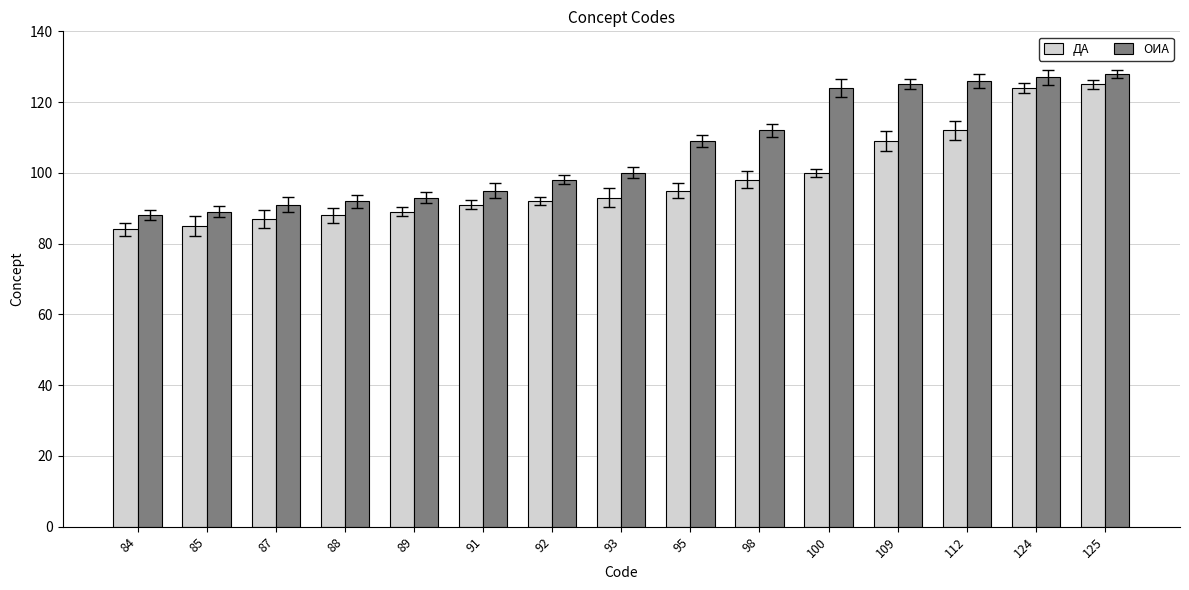

True or false: ОИА has a value of 98 at 92.

True